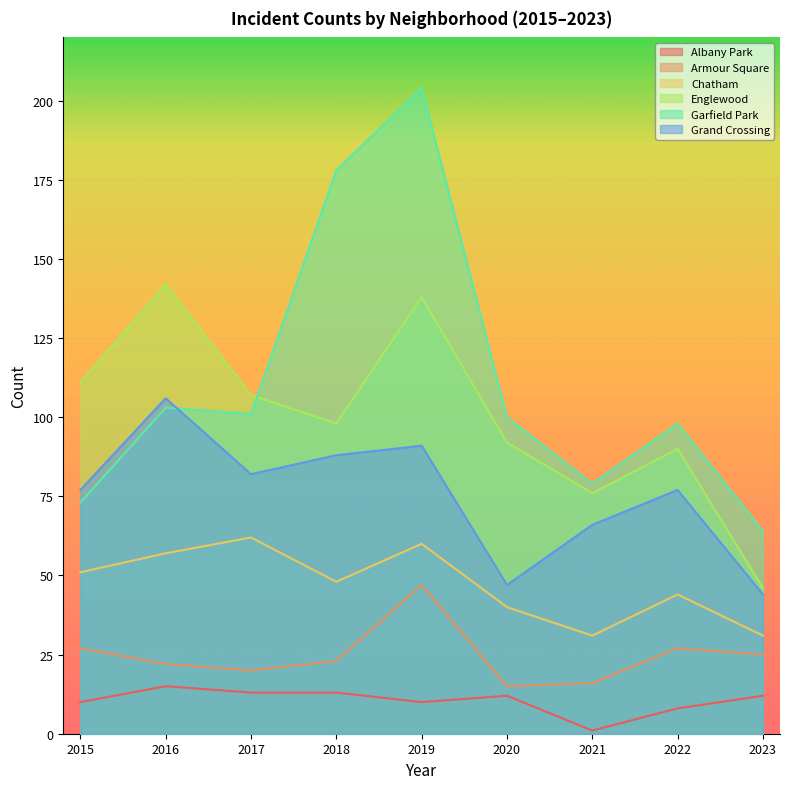

Reading right to left, list all the values displayed in this chart.

Albany Park: 2023=12	2022=8	2021=1	2020=12	2019=10	2018=13	2017=13	2016=15	2015=10
Armour Square: 2023=25	2022=27	2021=16	2020=15	2019=47	2018=23	2017=20	2016=22	2015=27
Chatham: 2023=31	2022=44	2021=31	2020=40	2019=60	2018=48	2017=62	2016=57	2015=51
Englewood: 2023=46	2022=90	2021=76	2020=92	2019=138	2018=98	2017=107	2016=142	2015=111
Garfield Park: 2023=64	2022=98	2021=79	2020=100	2019=204	2018=178	2017=101	2016=103	2015=73
Grand Crossing: 2023=44	2022=77	2021=66	2020=47	2019=91	2018=88	2017=82	2016=106	2015=77